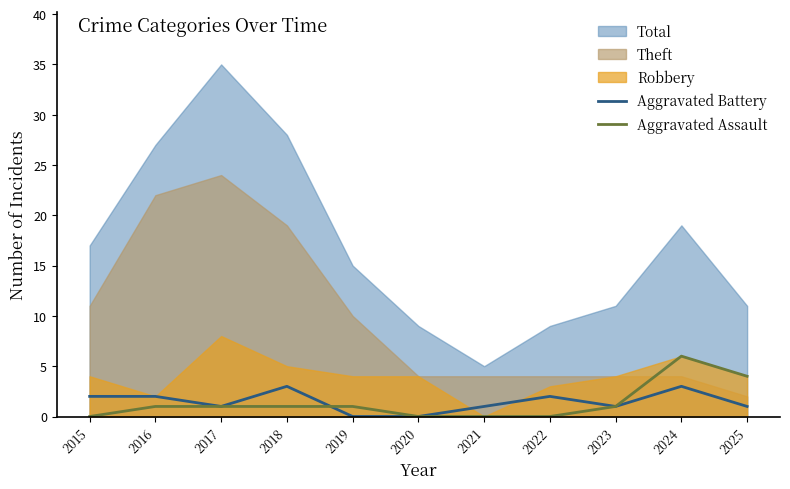

The Aggravated Assault series shows 1 at 2018. True or false?

True